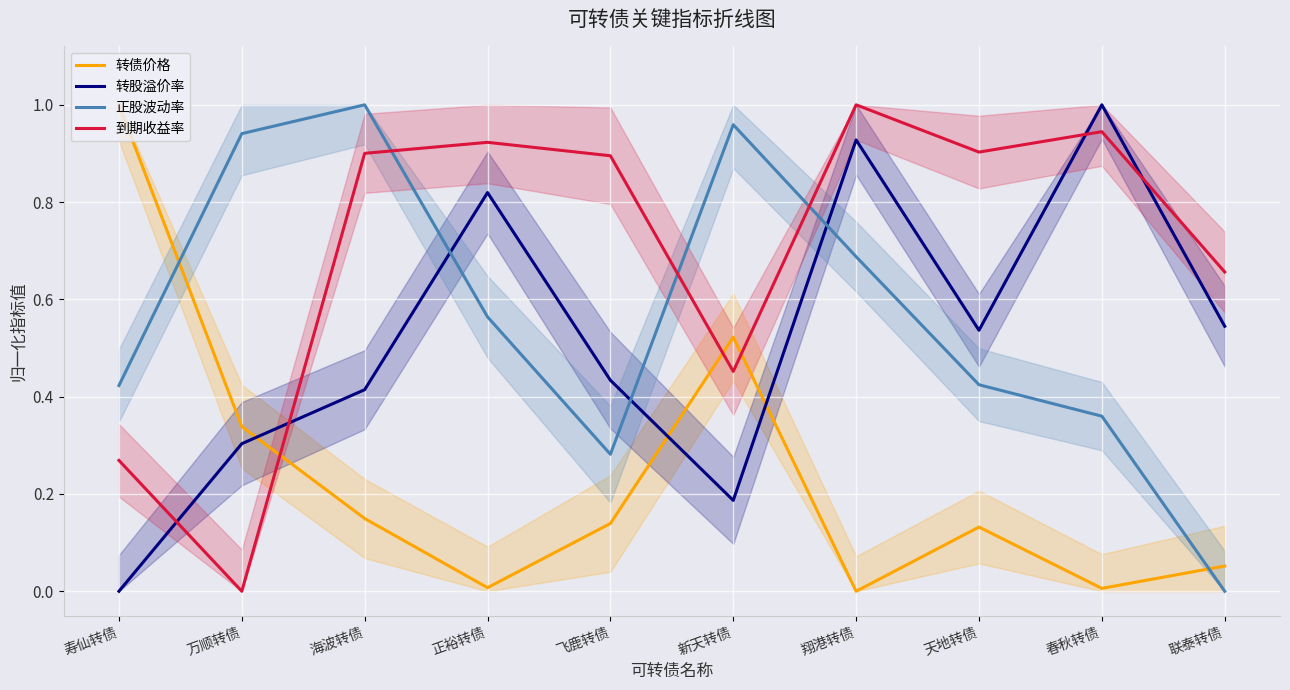

What is the highest value of the 转股溢价率 series?

1.0